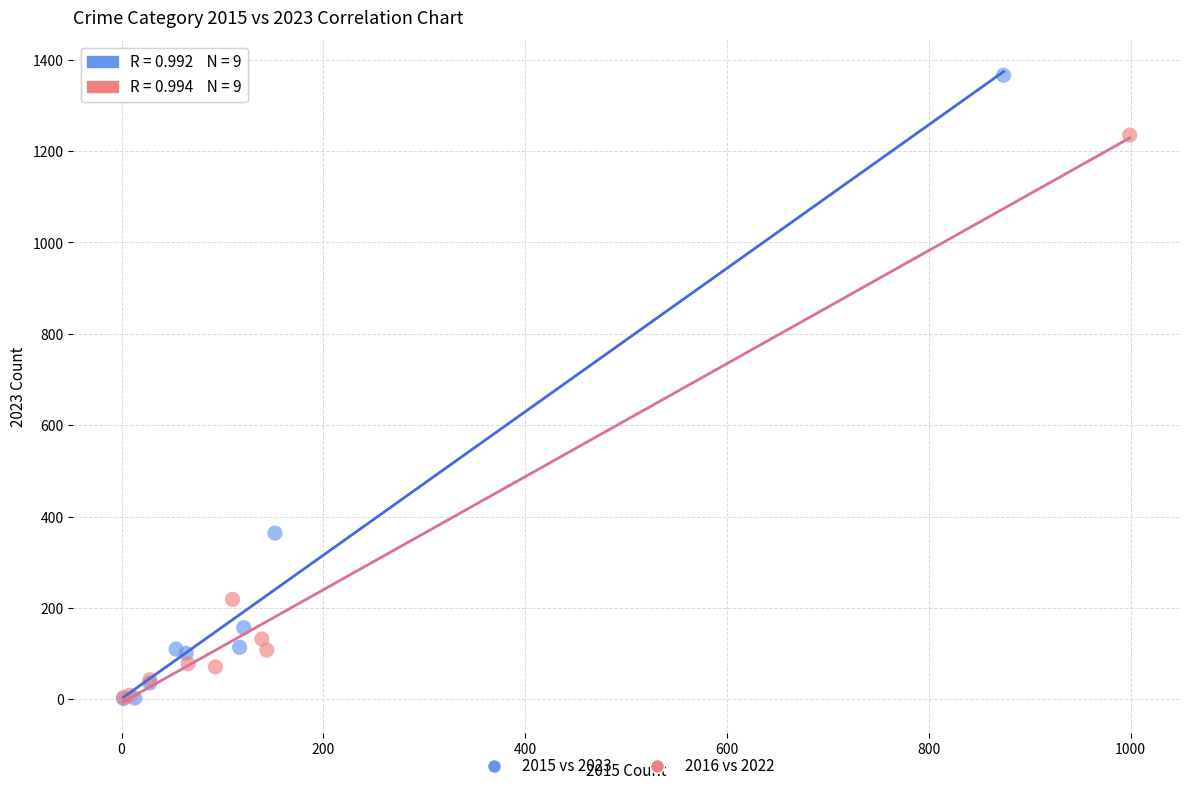

Which series has the largest Y range (max minus min)?

2015 vs 2023